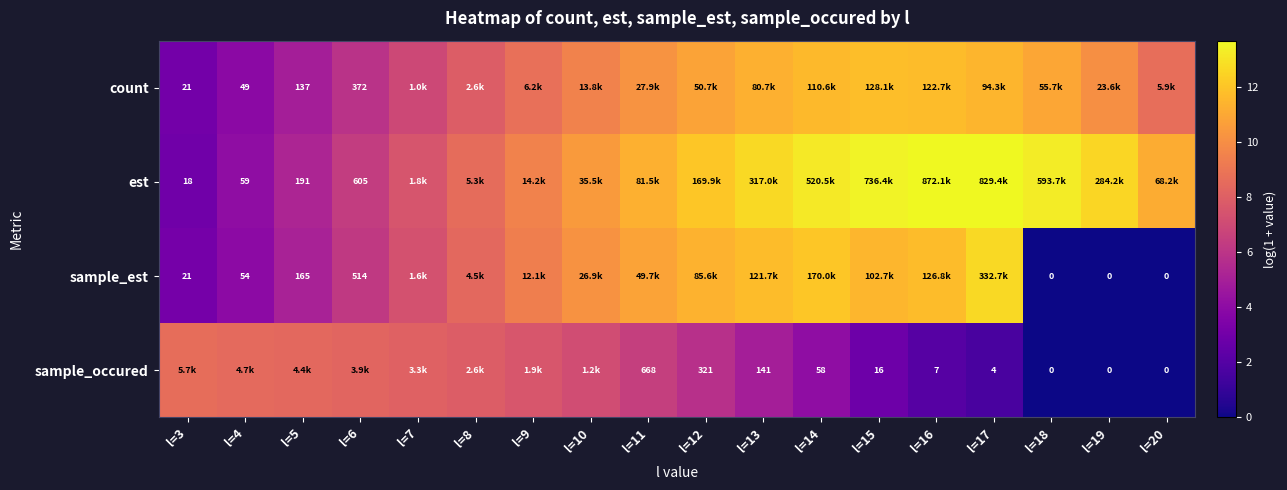

Which category has the lowest value across all series?

l=18